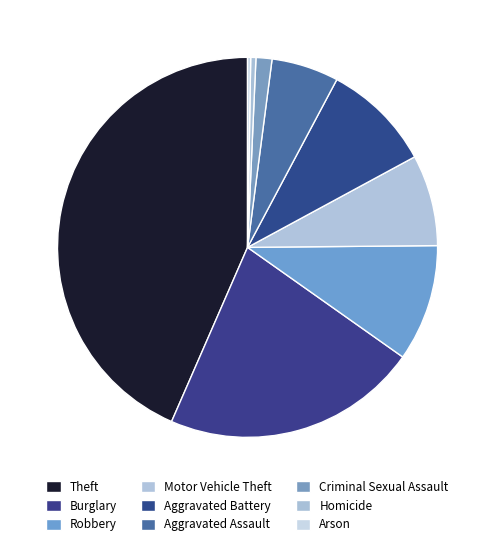

Does Arson represent more than half of the total?

No